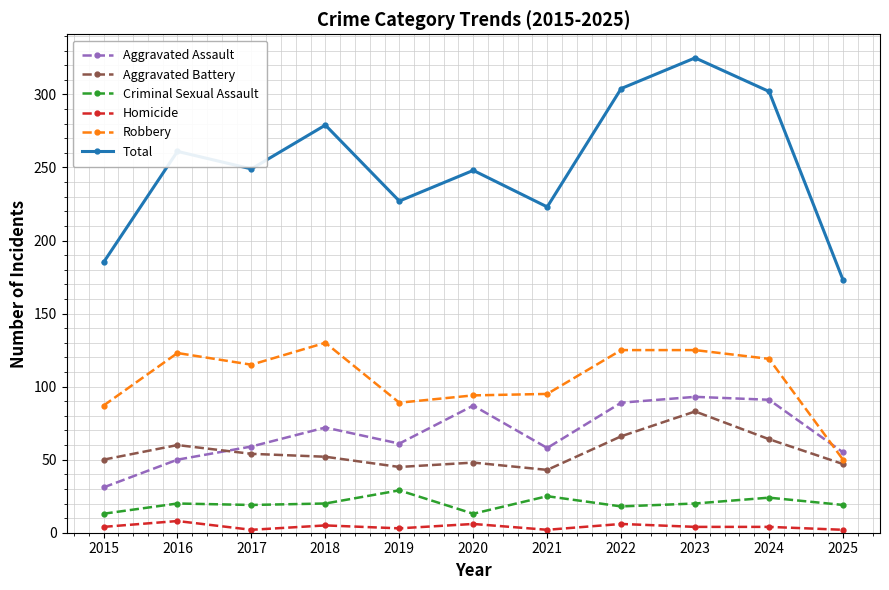

Which series has the widest spread of values?

Total